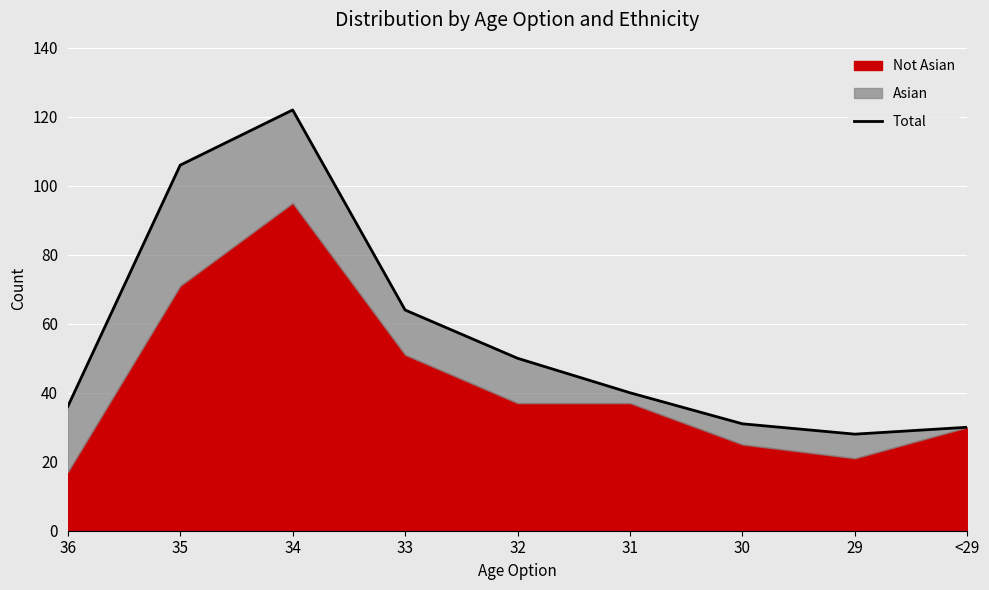

What is the sum of all values?

507